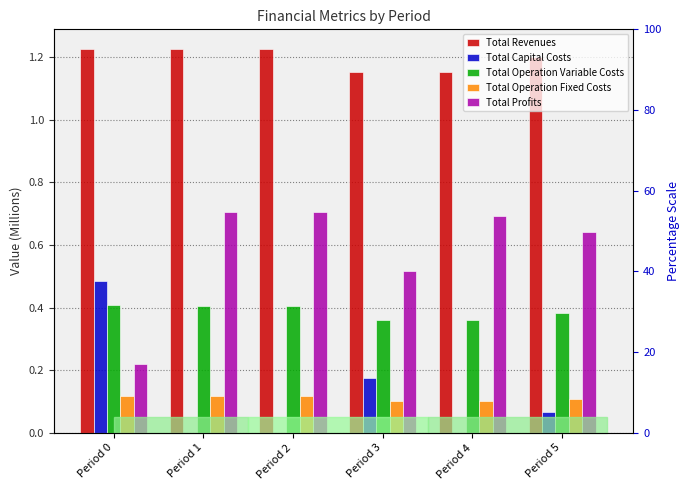

Between Period 4 and Period 5, which series saw the biggest shift?

Total Capital Costs